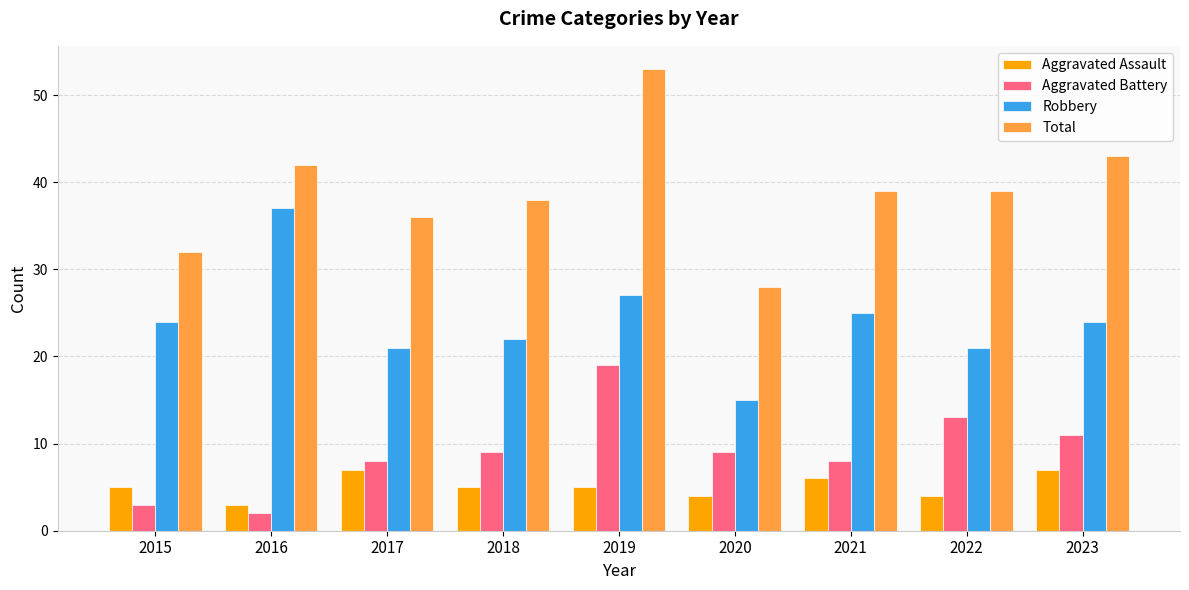

True or false: Robbery has a value of 37 at 2023.

False